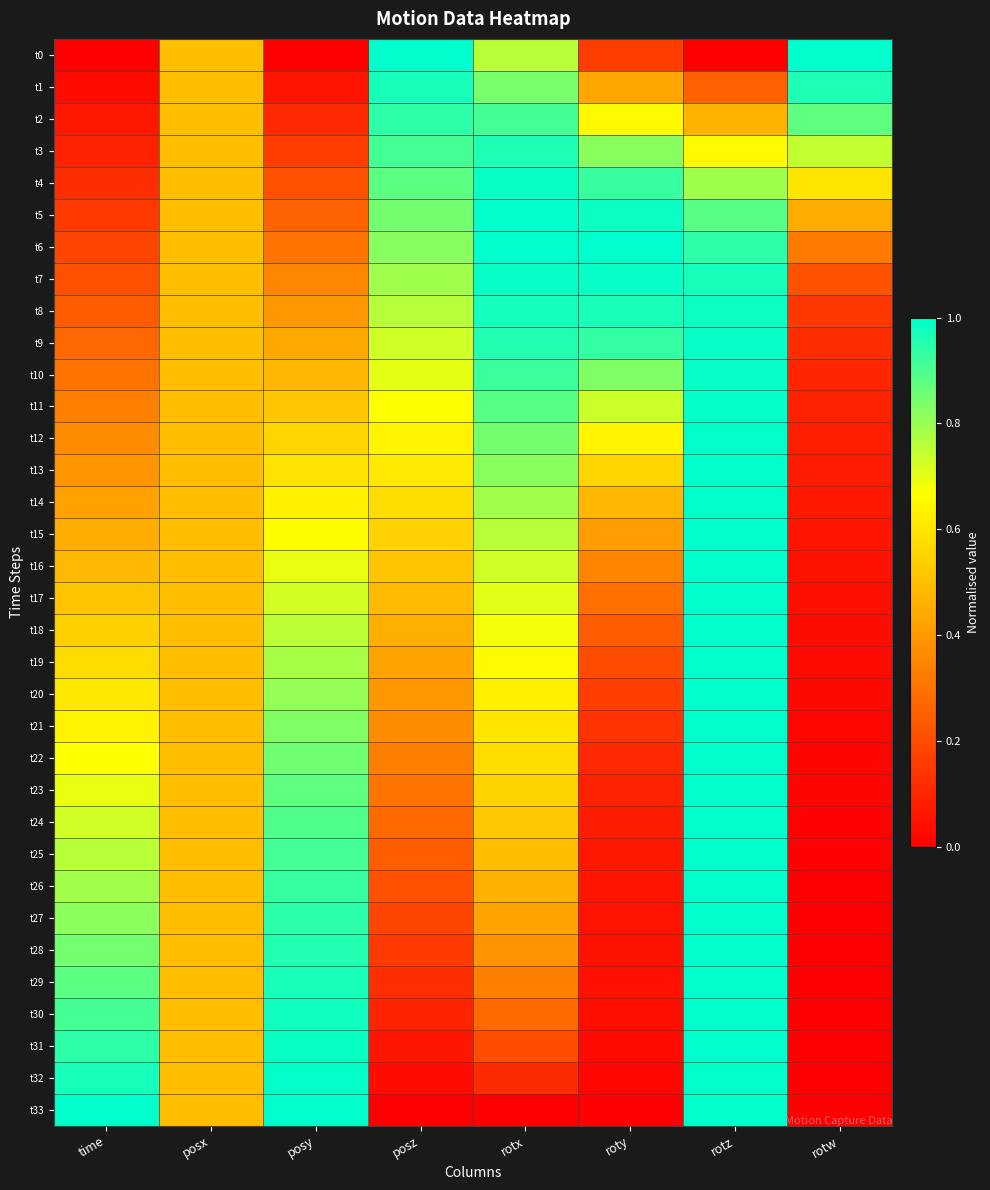

Reading left to right, list all the values displayed in this chart.

t0: time=0.0	posx=0.5	posy=0.0	posz=1.0	rotx=0.8	roty=0.2	rotz=0.0	rotw=1.0
t1: time=0.0	posx=0.5	posy=0.1	posz=1.0	rotx=0.8	roty=0.4	rotz=0.3	rotw=1.0
t2: time=0.1	posx=0.5	posy=0.1	posz=0.9	rotx=0.9	roty=0.7	rotz=0.5	rotw=0.9
t3: time=0.1	posx=0.5	posy=0.2	posz=0.9	rotx=1.0	roty=0.8	rotz=0.7	rotw=0.7
t4: time=0.1	posx=0.5	posy=0.2	posz=0.9	rotx=1.0	roty=0.9	rotz=0.8	rotw=0.6
t5: time=0.2	posx=0.5	posy=0.3	posz=0.9	rotx=1.0	roty=1.0	rotz=0.9	rotw=0.5
t6: time=0.2	posx=0.5	posy=0.3	posz=0.8	rotx=1.0	roty=1.0	rotz=0.9	rotw=0.3
t7: time=0.2	posx=0.5	posy=0.4	posz=0.8	rotx=1.0	roty=1.0	rotz=1.0	rotw=0.2
t8: time=0.2	posx=0.5	posy=0.4	posz=0.8	rotx=1.0	roty=1.0	rotz=1.0	rotw=0.1
t9: time=0.3	posx=0.5	posy=0.4	posz=0.7	rotx=1.0	roty=0.9	rotz=1.0	rotw=0.1
t10: time=0.3	posx=0.5	posy=0.5	posz=0.7	rotx=0.9	roty=0.8	rotz=1.0	rotw=0.1
t11: time=0.3	posx=0.5	posy=0.5	posz=0.7	rotx=0.9	roty=0.7	rotz=1.0	rotw=0.1
t12: time=0.4	posx=0.5	posy=0.6	posz=0.6	rotx=0.9	roty=0.6	rotz=1.0	rotw=0.1
t13: time=0.4	posx=0.5	posy=0.6	posz=0.6	rotx=0.8	roty=0.6	rotz=1.0	rotw=0.1
t14: time=0.4	posx=0.5	posy=0.6	posz=0.6	rotx=0.8	roty=0.5	rotz=1.0	rotw=0.1
t15: time=0.5	posx=0.5	posy=0.7	posz=0.5	rotx=0.8	roty=0.4	rotz=1.0	rotw=0.1
t16: time=0.5	posx=0.5	posy=0.7	posz=0.5	rotx=0.7	roty=0.3	rotz=1.0	rotw=0.0
t17: time=0.5	posx=0.5	posy=0.7	posz=0.5	rotx=0.7	roty=0.3	rotz=1.0	rotw=0.0
t18: time=0.5	posx=0.5	posy=0.8	posz=0.5	rotx=0.7	roty=0.2	rotz=1.0	rotw=0.0
t19: time=0.6	posx=0.5	posy=0.8	posz=0.4	rotx=0.7	roty=0.2	rotz=1.0	rotw=0.0
t20: time=0.6	posx=0.5	posy=0.8	posz=0.4	rotx=0.6	roty=0.2	rotz=1.0	rotw=0.0
t21: time=0.6	posx=0.5	posy=0.8	posz=0.4	rotx=0.6	roty=0.1	rotz=1.0	rotw=0.0
t22: time=0.7	posx=0.5	posy=0.9	posz=0.3	rotx=0.6	roty=0.1	rotz=1.0	rotw=0.0
t23: time=0.7	posx=0.5	posy=0.9	posz=0.3	rotx=0.6	roty=0.1	rotz=1.0	rotw=0.0
t24: time=0.7	posx=0.5	posy=0.9	posz=0.3	rotx=0.5	roty=0.1	rotz=1.0	rotw=0.0
t25: time=0.8	posx=0.5	posy=0.9	posz=0.2	rotx=0.5	roty=0.1	rotz=1.0	rotw=0.0
t26: time=0.8	posx=0.5	posy=0.9	posz=0.2	rotx=0.5	roty=0.1	rotz=1.0	rotw=0.0
t27: time=0.8	posx=0.5	posy=0.9	posz=0.2	rotx=0.4	roty=0.1	rotz=1.0	rotw=0.0
t28: time=0.8	posx=0.5	posy=1.0	posz=0.2	rotx=0.4	roty=0.0	rotz=1.0	rotw=0.0
t29: time=0.9	posx=0.5	posy=1.0	posz=0.1	rotx=0.3	roty=0.0	rotz=1.0	rotw=0.0
t30: time=0.9	posx=0.5	posy=1.0	posz=0.1	rotx=0.3	roty=0.0	rotz=1.0	rotw=0.0
t31: time=0.9	posx=0.5	posy=1.0	posz=0.1	rotx=0.2	roty=0.0	rotz=1.0	rotw=0.0
t32: time=1.0	posx=0.5	posy=1.0	posz=0.0	rotx=0.1	roty=0.0	rotz=1.0	rotw=0.0
t33: time=1.0	posx=0.5	posy=1.0	posz=0.0	rotx=0.0	roty=0.0	rotz=1.0	rotw=0.0